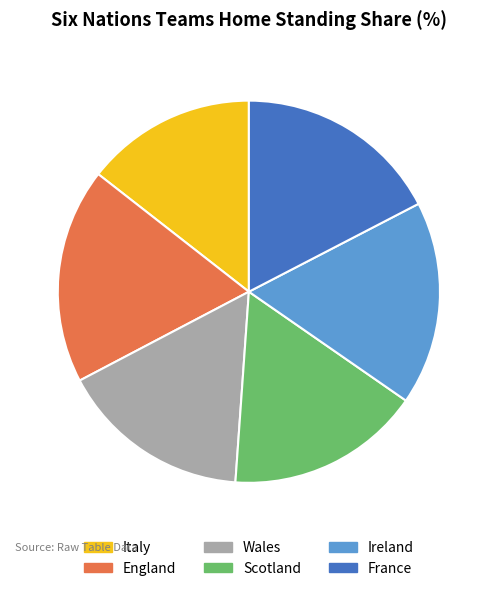

Combined, do Scotland and Italy account for over 50%?

No